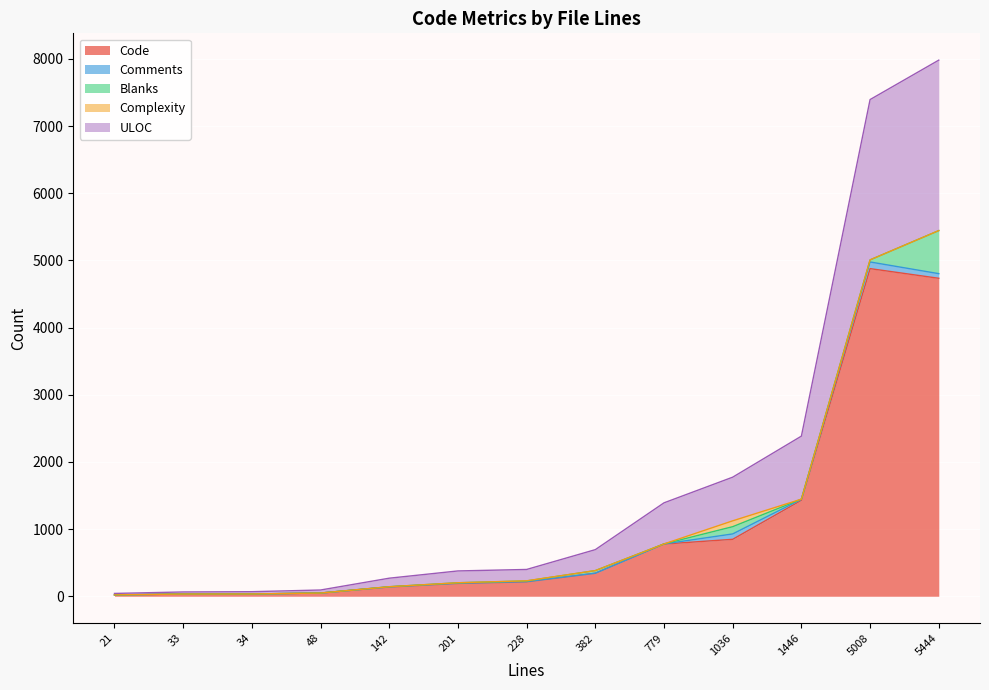

True or false: Comments and ULOC intersect in this chart.

False